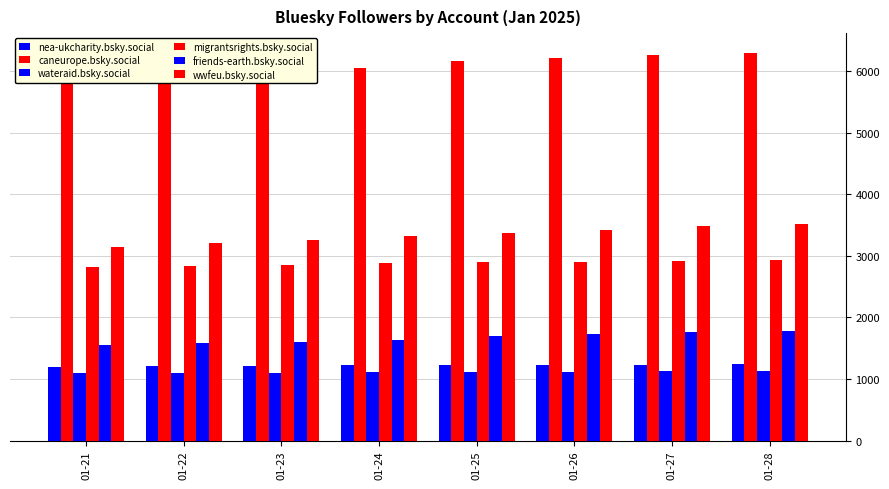

The caneurope.bsky.social series shows 3732 at 01-22. True or false?

False